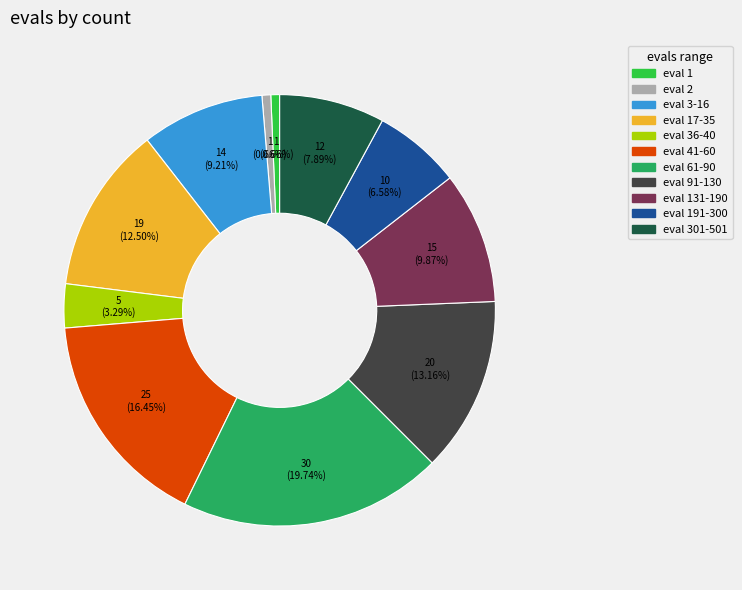

How many slices are in this pie chart?

11